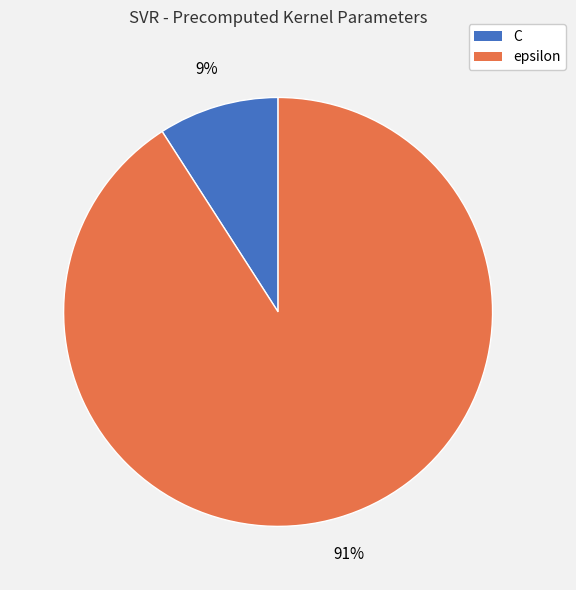

Is C the majority of the pie?

No